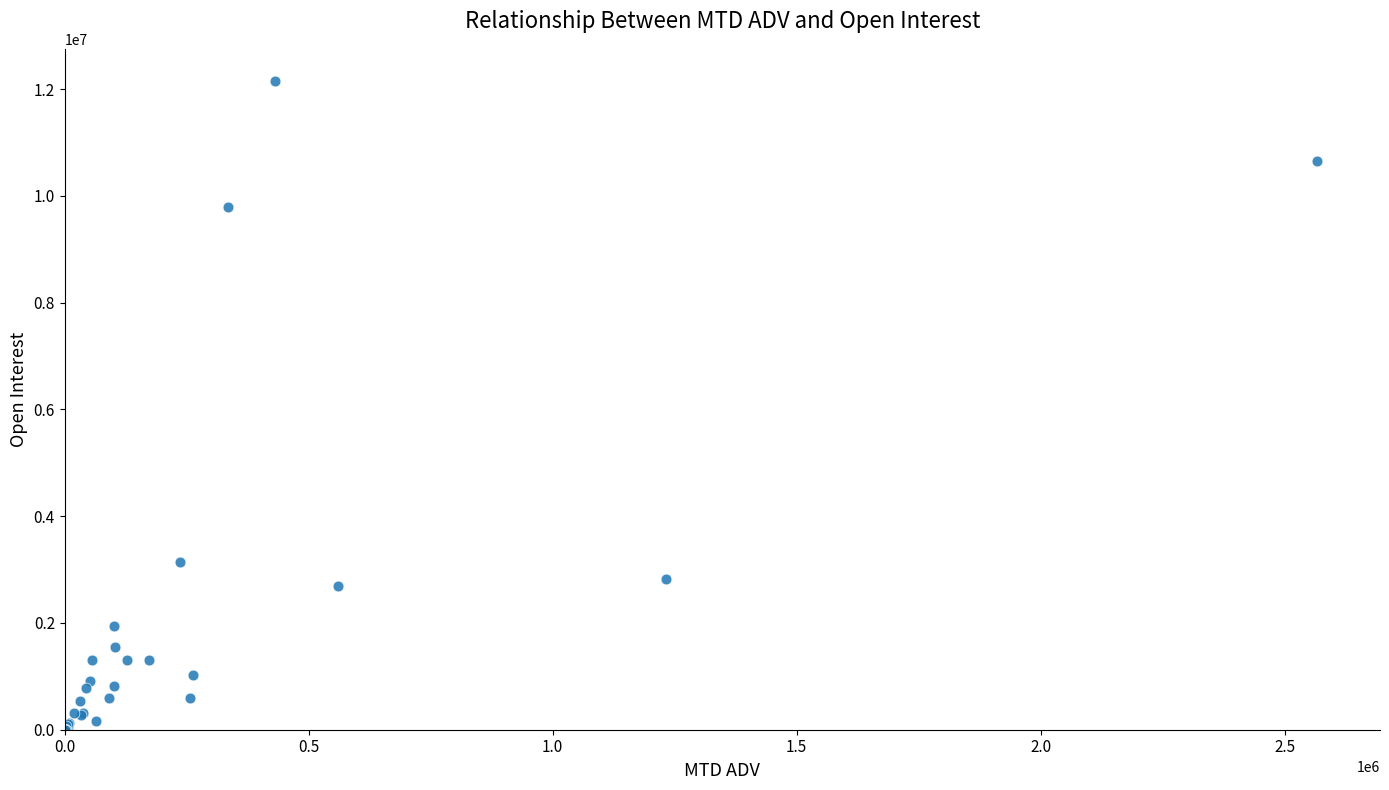

What Y value in the scatter plot is closest to 6072959?

3149538